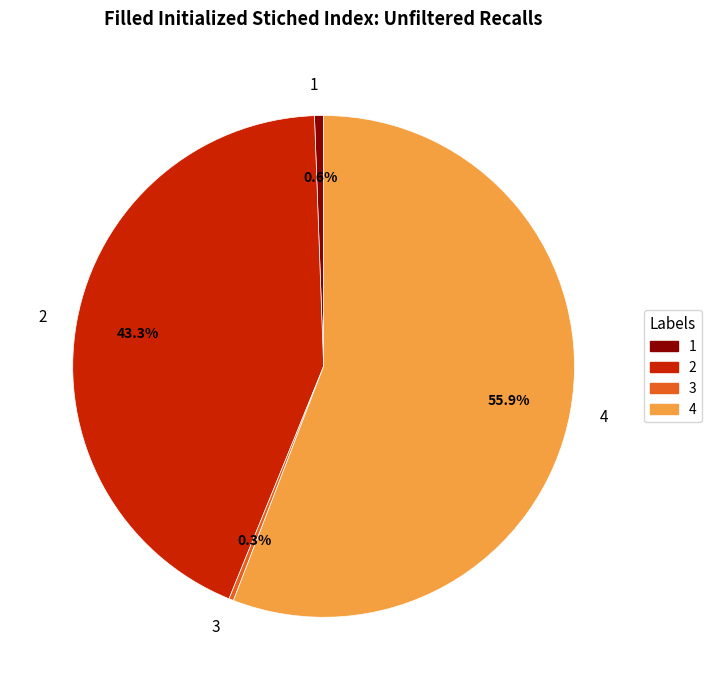

To the nearest percent, what portion does 4 represent?

56%